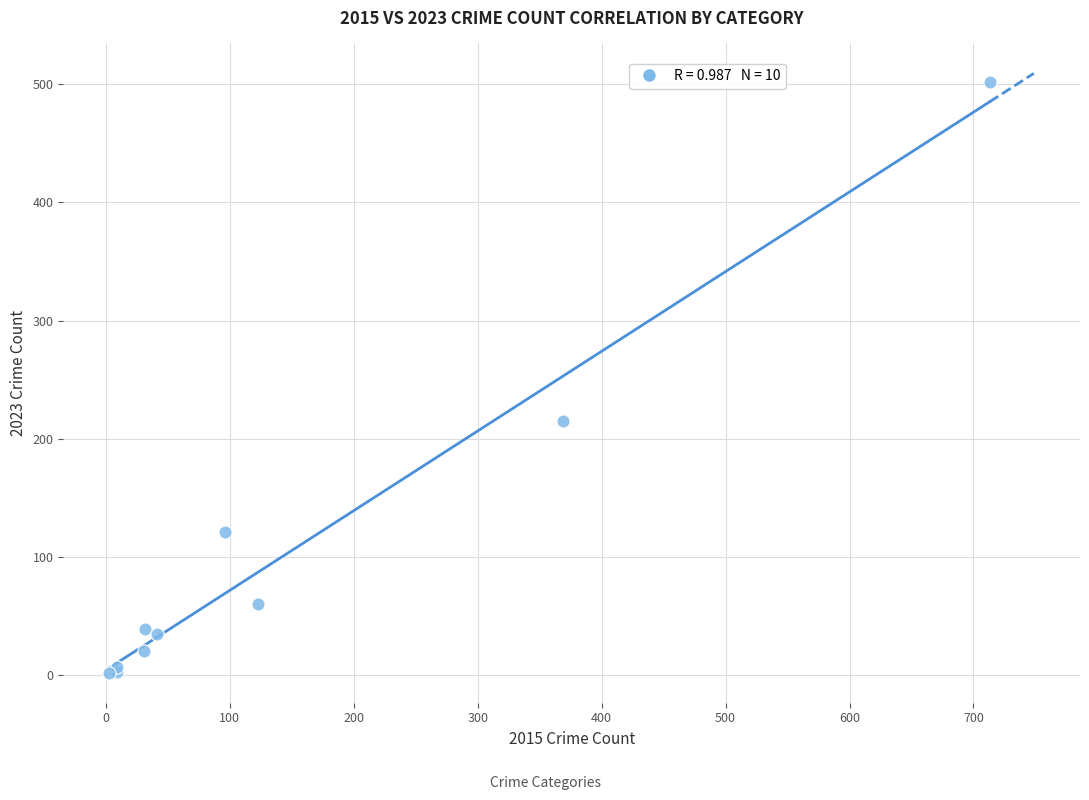

What Y value in the scatter plot is closest to 252?

215